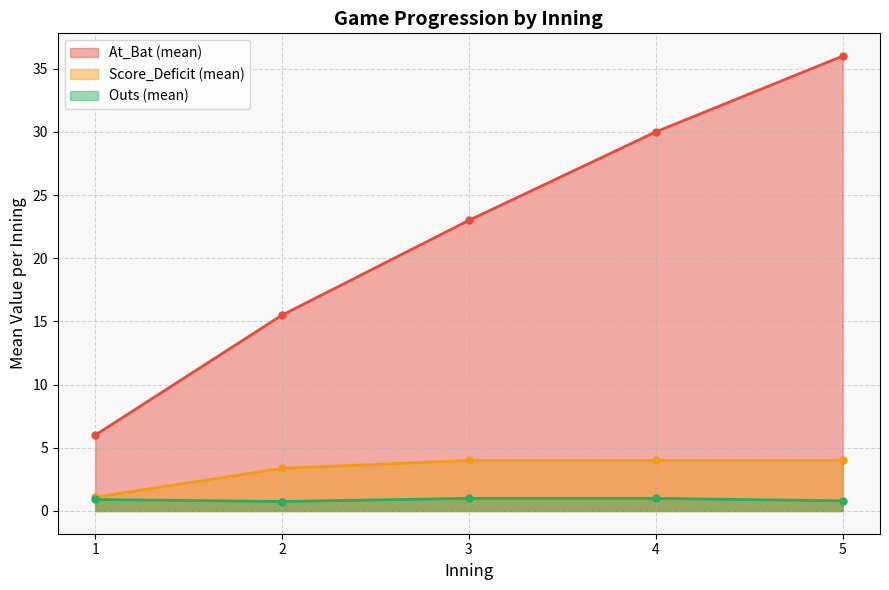

How many lines are shown in the chart?

3